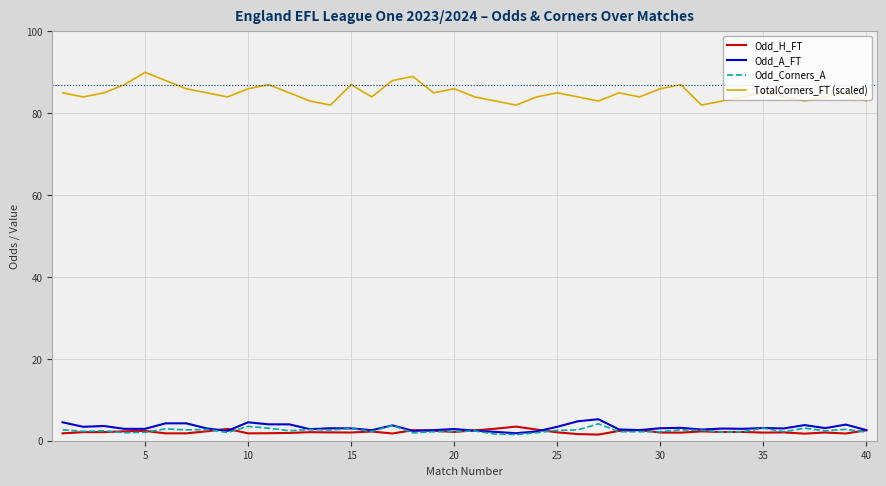

Which series has the widest spread of values?

TotalCorners_FT (scaled)